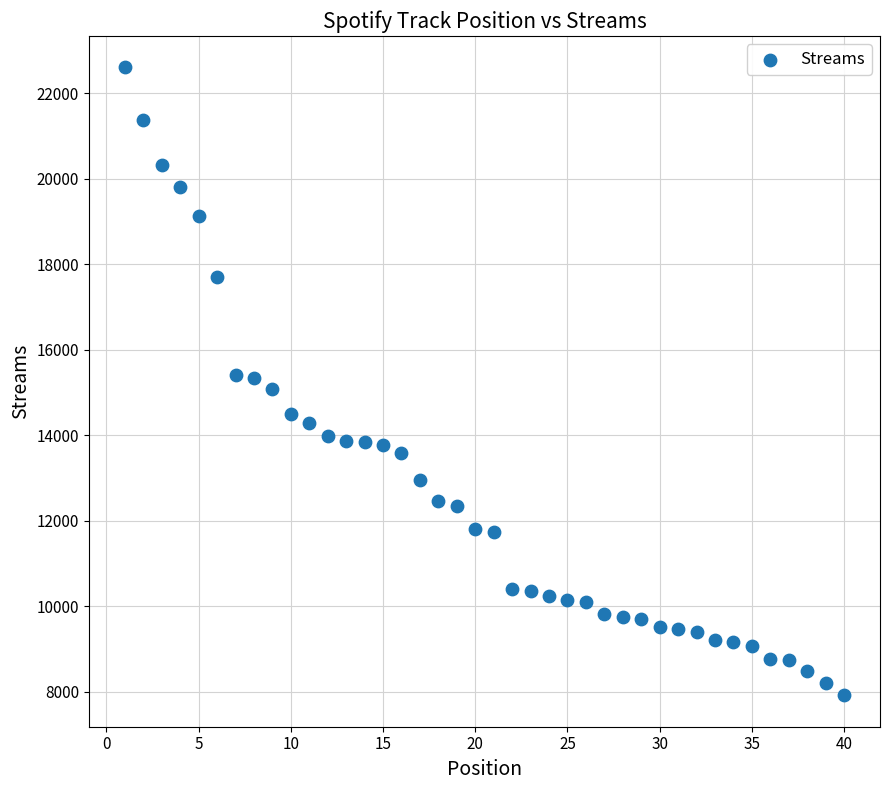

What is the range of Y values (max minus min)?

14683